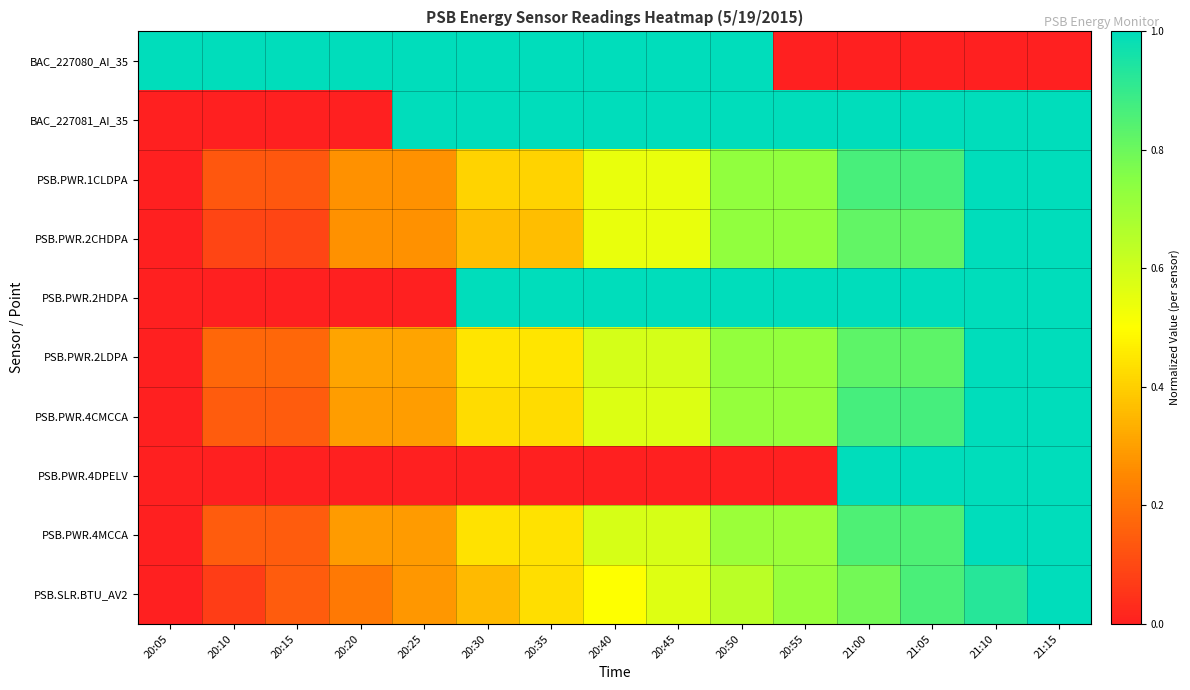

How many series are shown in this chart?

10